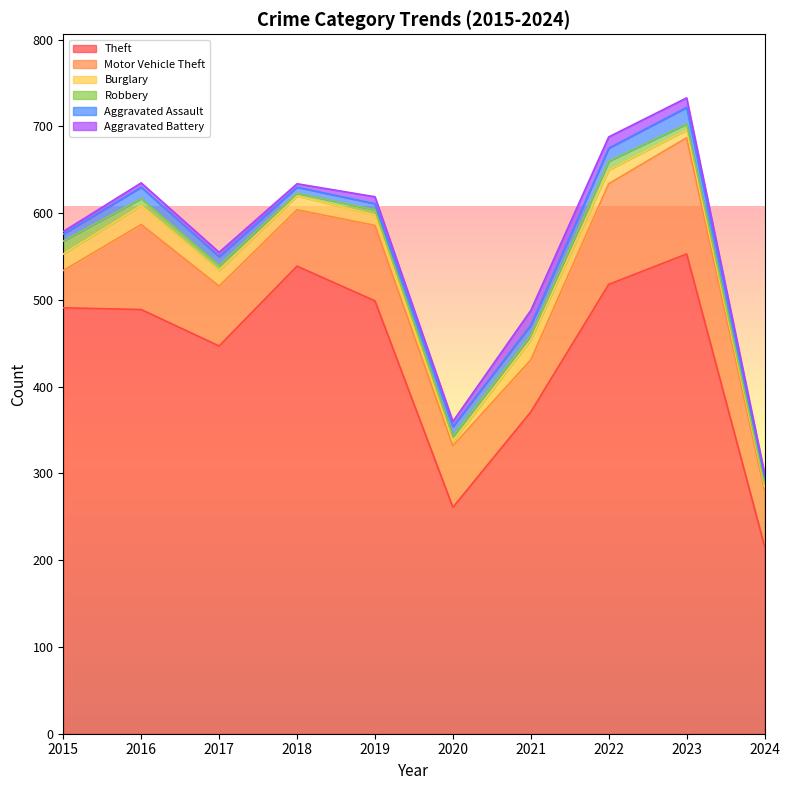

Which has a higher value, 2017 or 2021?

2017